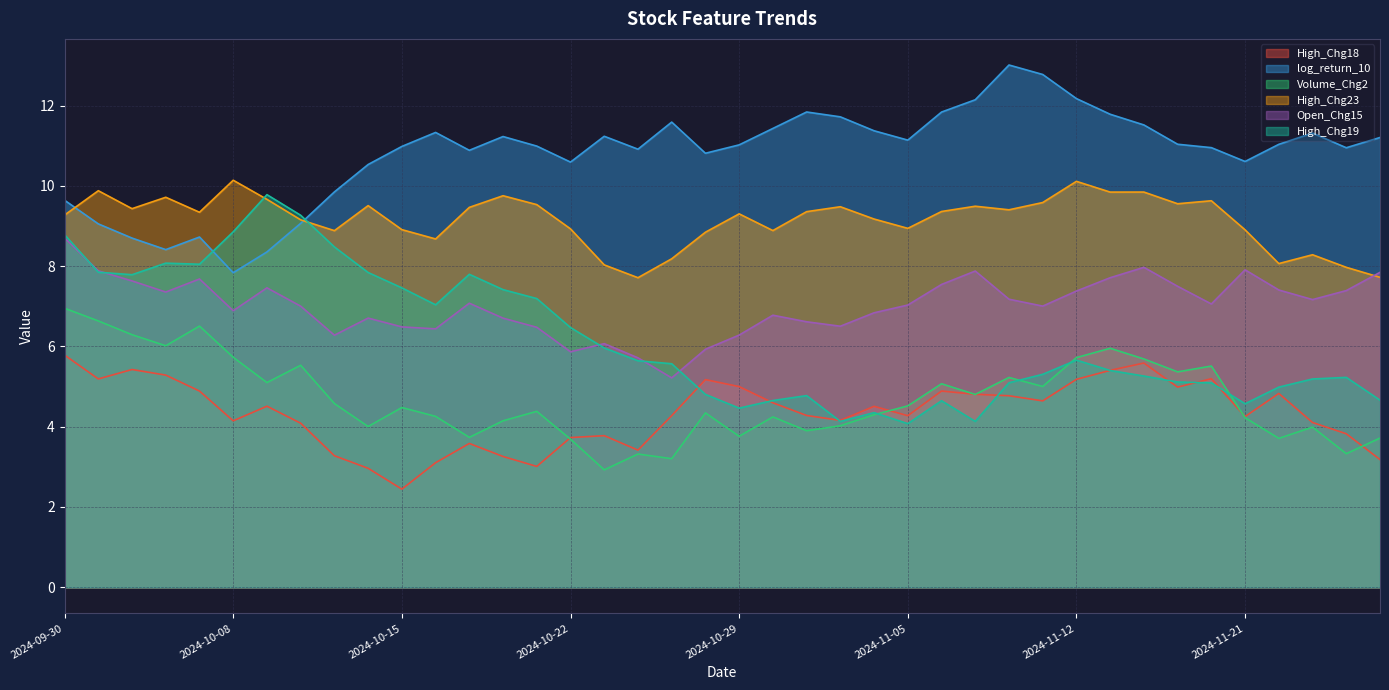

True or false: High_Chg19 and High_Chg23 intersect in this chart.

True